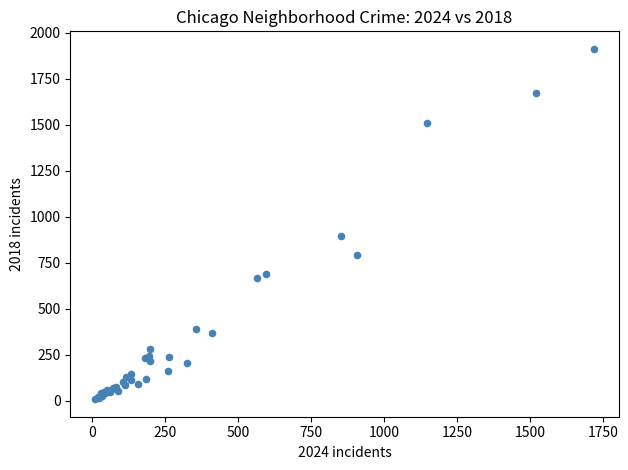

What Y value in the scatter plot is closest to 960?

898